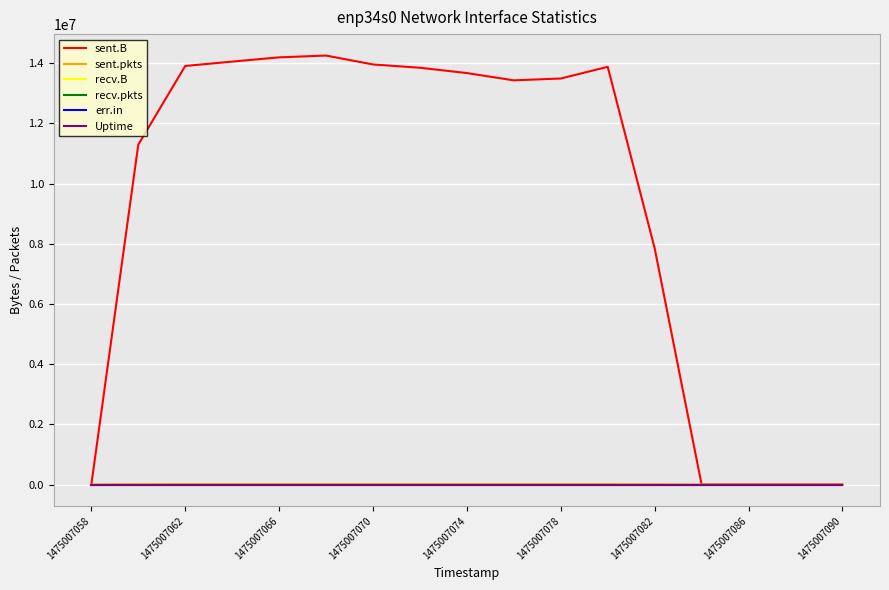

Is this an area chart (filled region under the line)?

No